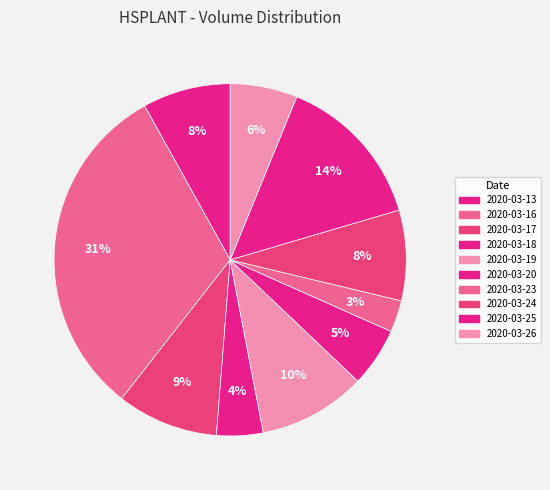

Does 2020-03-16 represent more than half of the total?

No